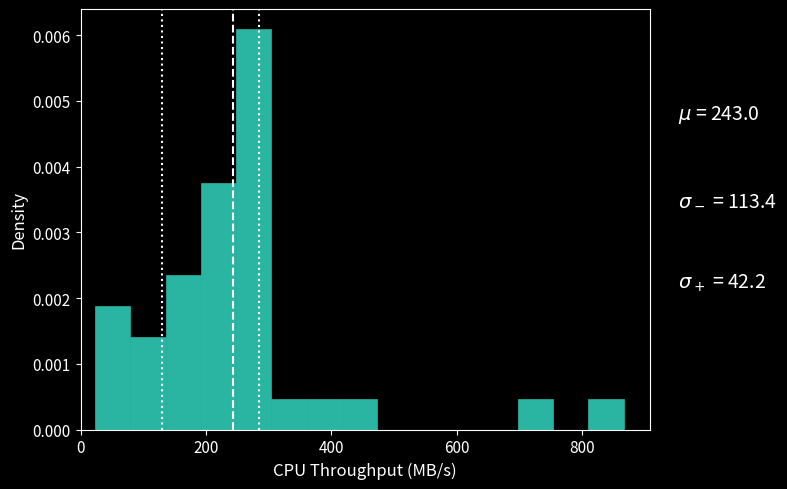

Around what value on the x-axis is the tallest bar? Give the approximate position of its centre, as read against the axis.

280